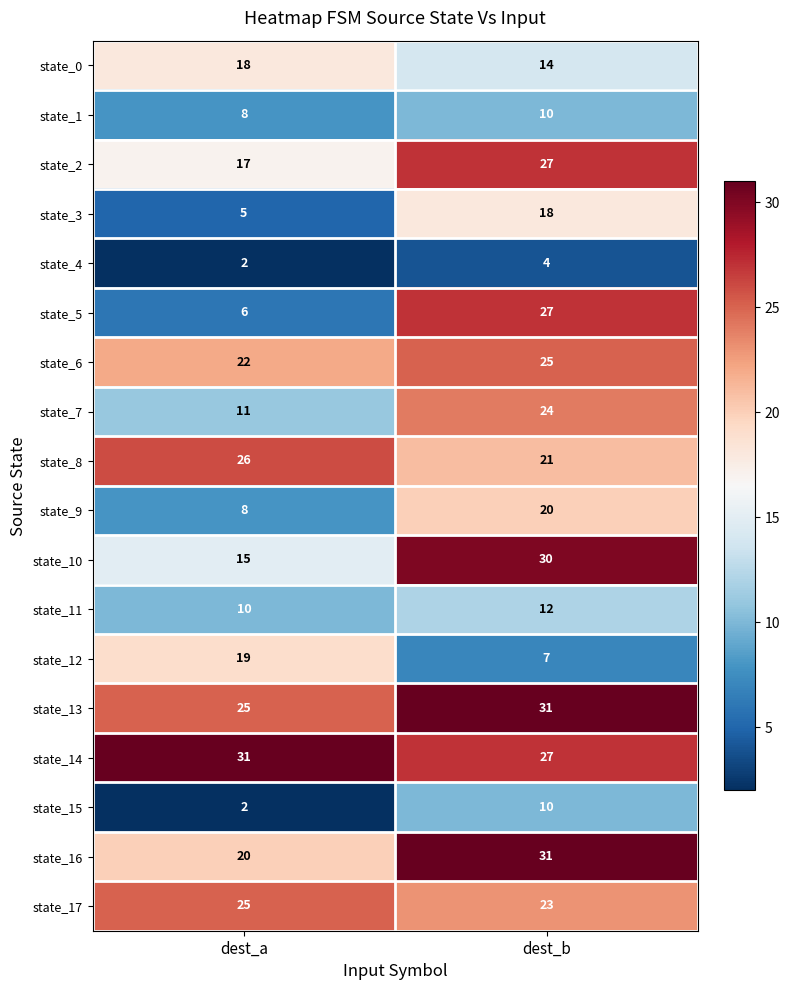

What is the total value across all series at dest_b?

361